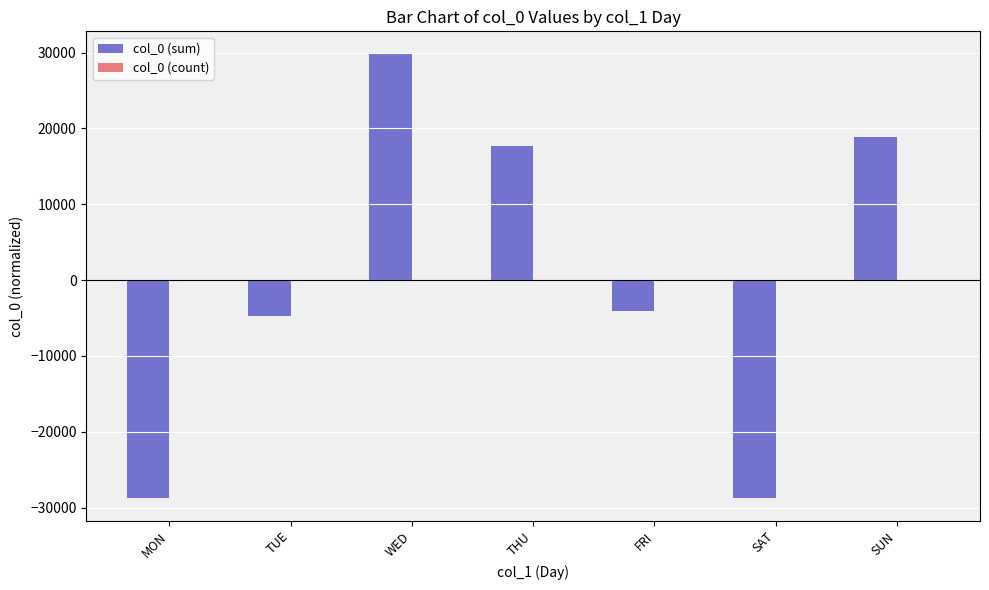

At which label does col_0 (sum) reach its peak?

WED